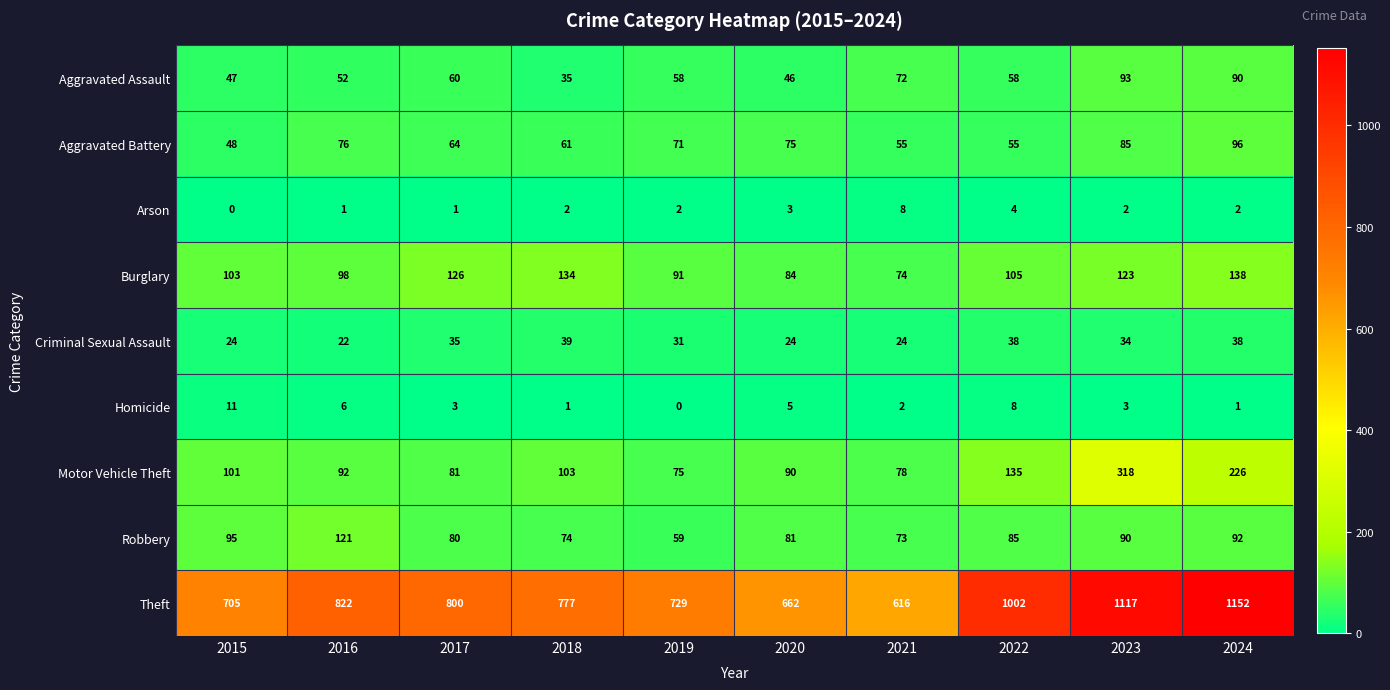

Which series has the largest total across all categories?

Theft